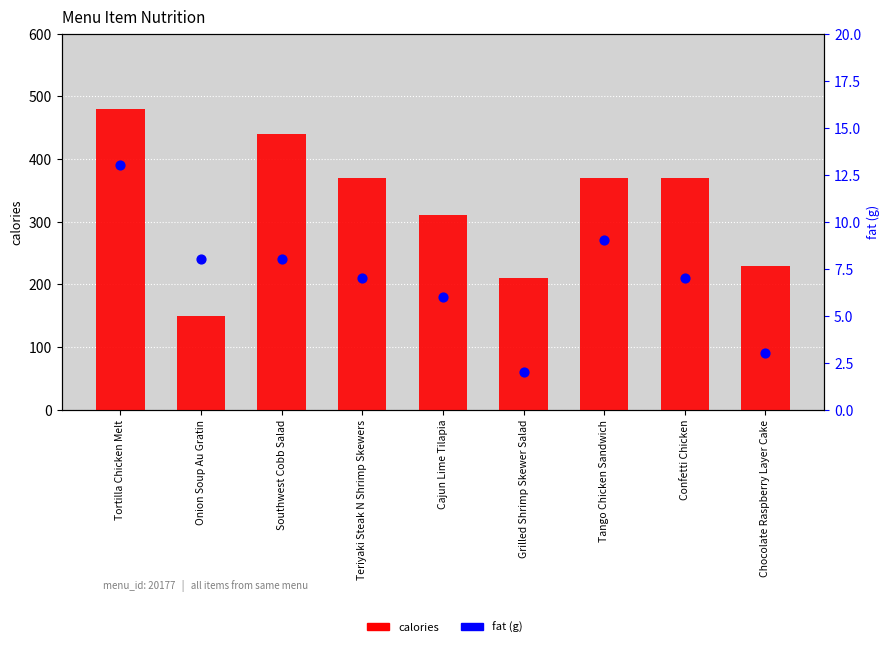

At which category is the sum across all series the highest?

Tortilla Chicken Melt